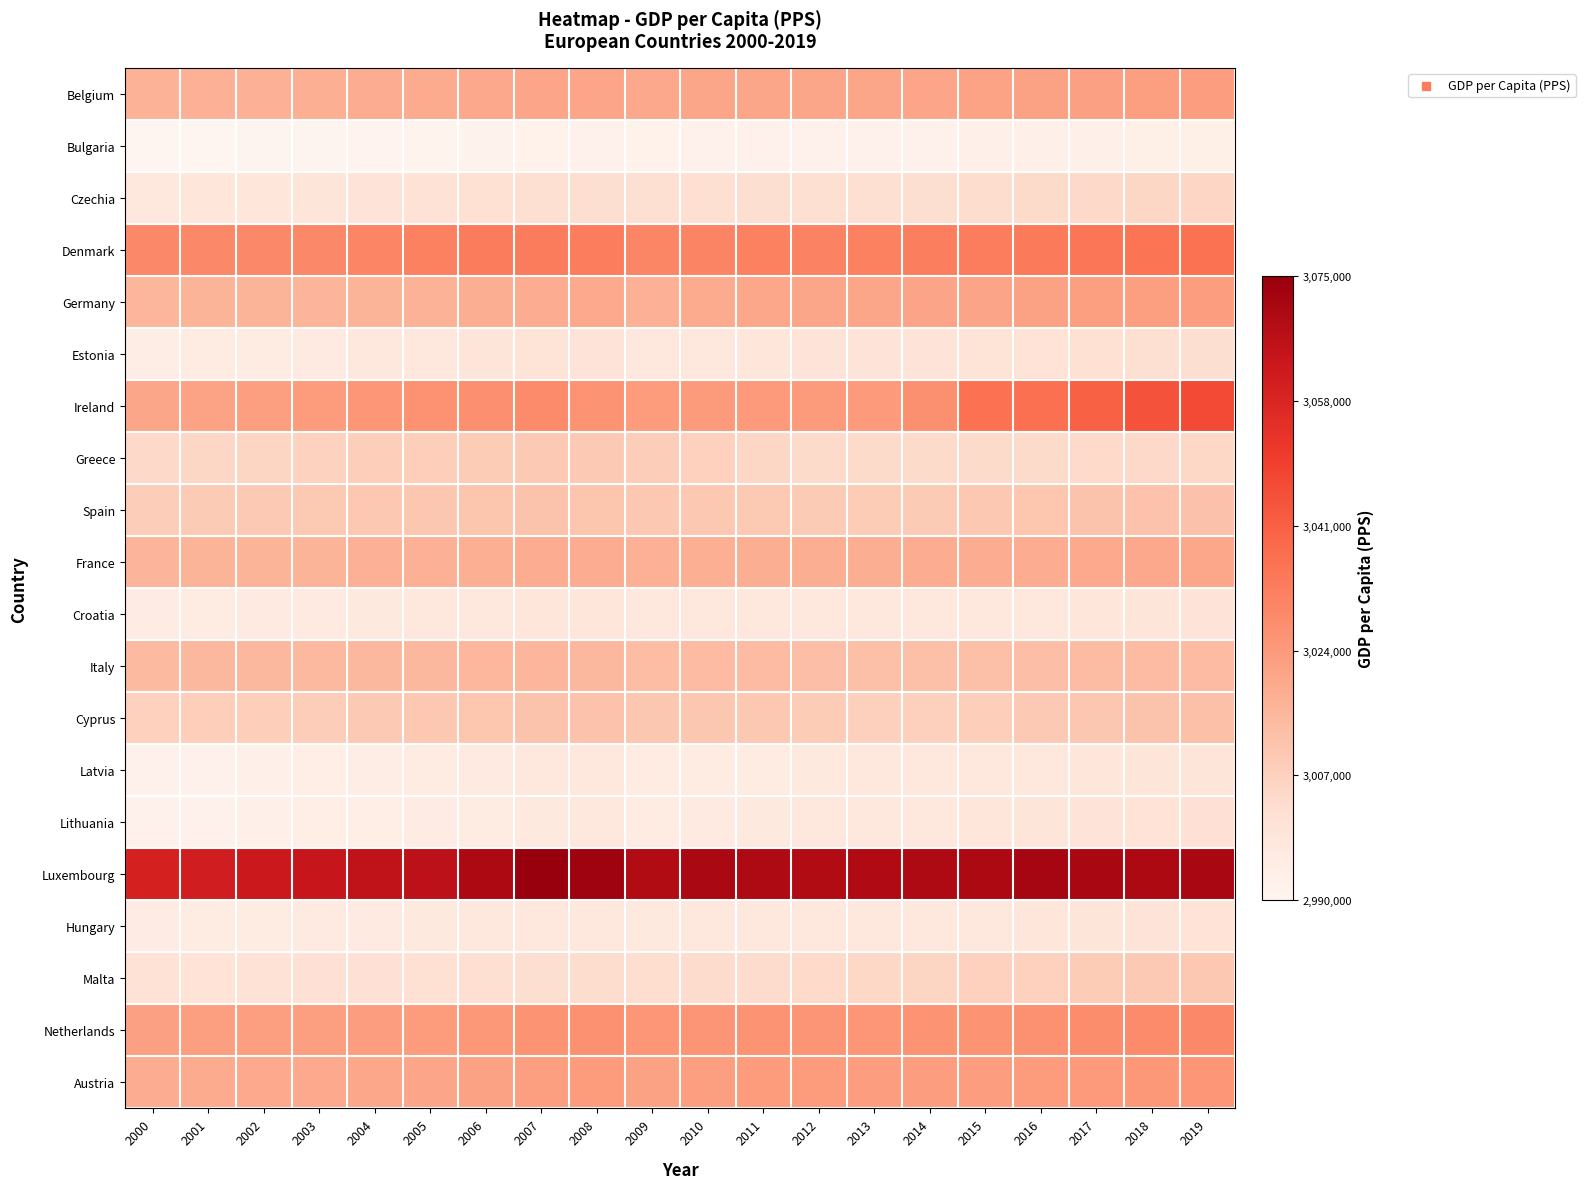

Between 2002 and 2015, which series saw the biggest shift?

Ireland